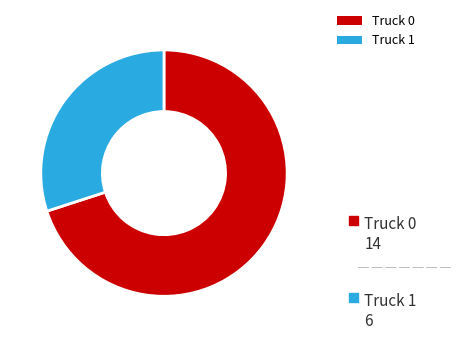

Is Truck 1 the majority of the pie?

No